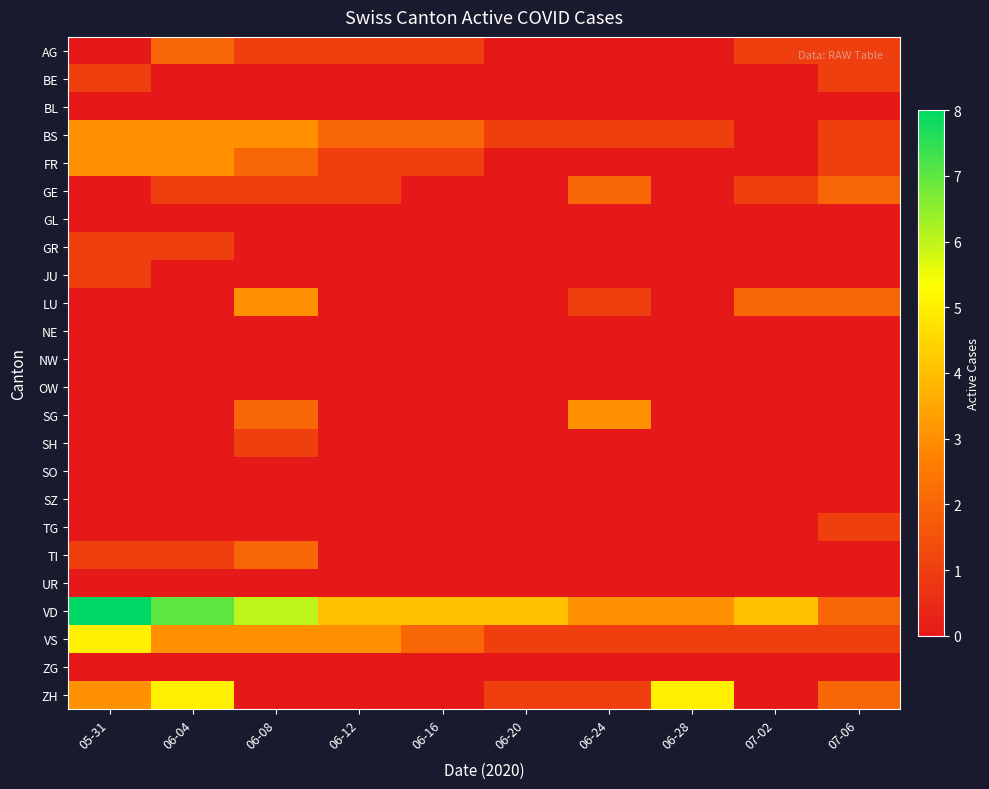

Which series has the largest total across all categories?

VD